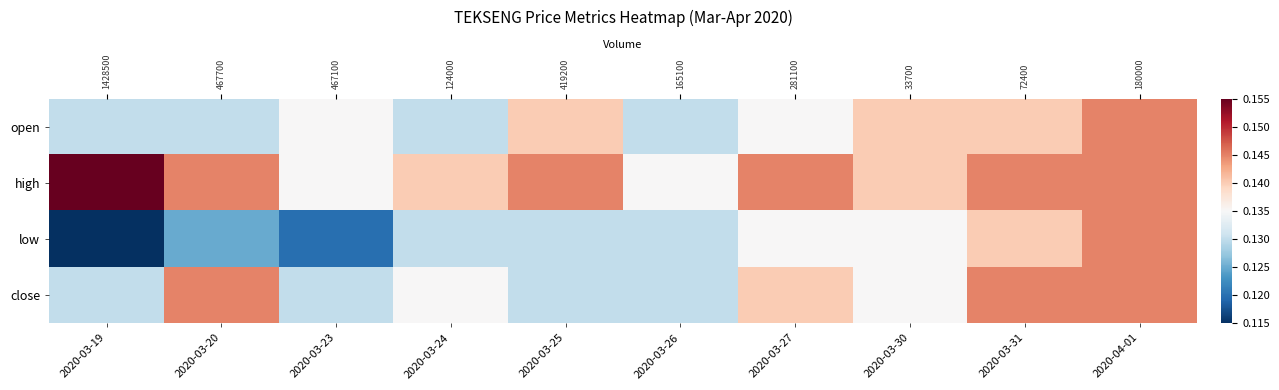

Between 2020-03-26 and 2020-03-31, which series saw the biggest shift?

close